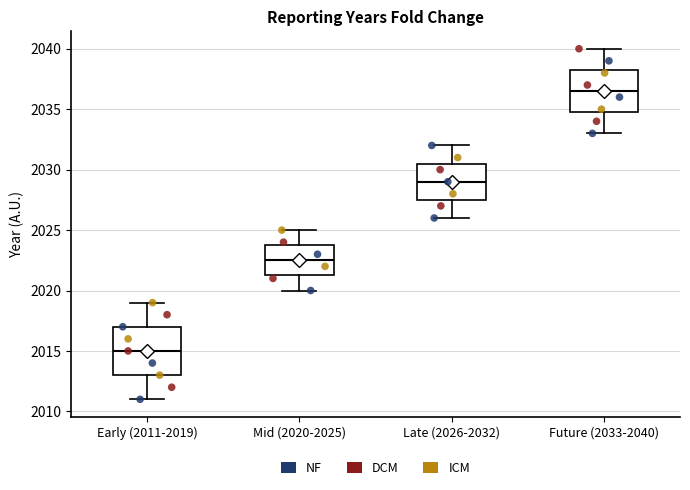

Where does the upper whisker of the box for Early (2011-2019) end on the y-axis? The values are not printed on the chart, so give them approximately, as read against the axis.

2019.0